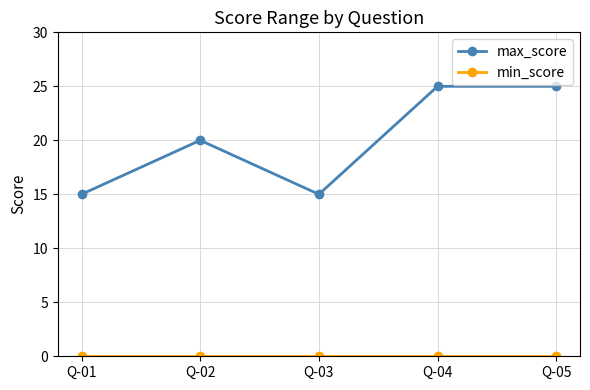

How many distinct data groups are displayed?

2